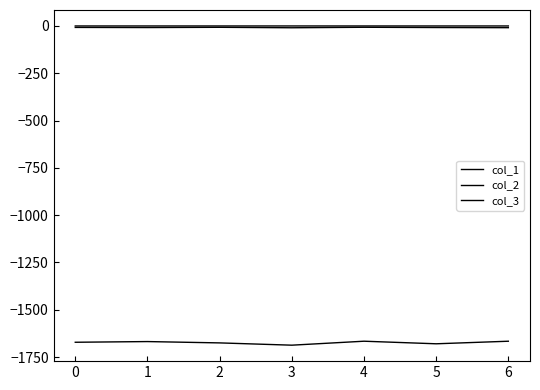

Reading right to left, list all the values displayed in this chart.

col_1: -1666.4	-1680.0	-1666.4	-1687.3	-1675.3	-1668.2	-1671.9
col_2: -9.2	-8.3	-6.9	-9.6	-7.1	-8.4	-7.8
col_3: -0.1	-0.1	-0.1	-0.0	-0.1	-0.1	-0.1